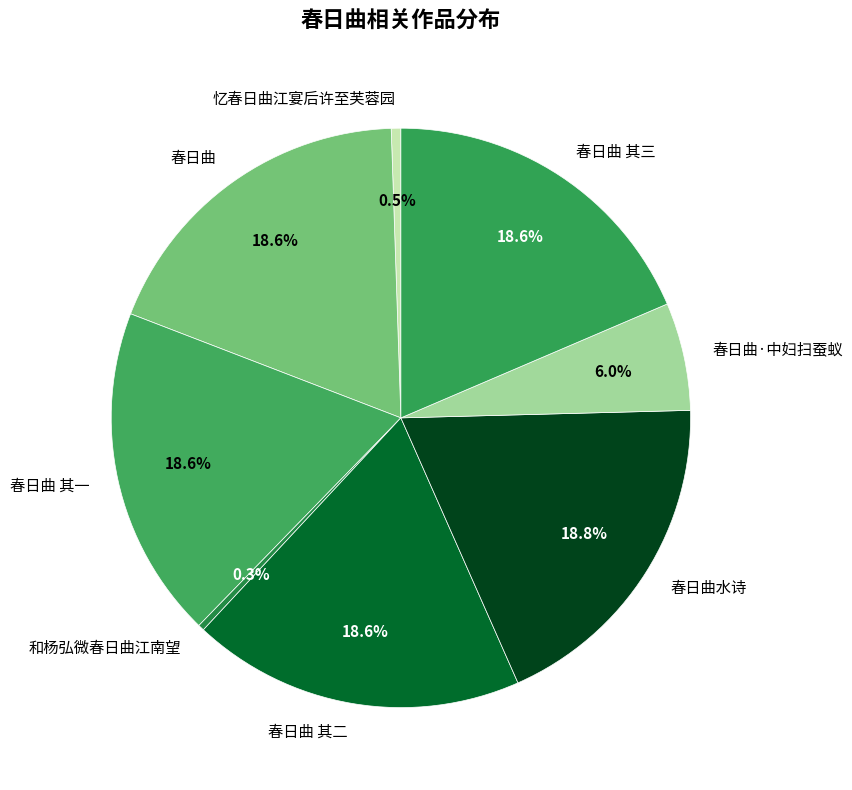

Is there any slice that represents more than half of the pie?

No